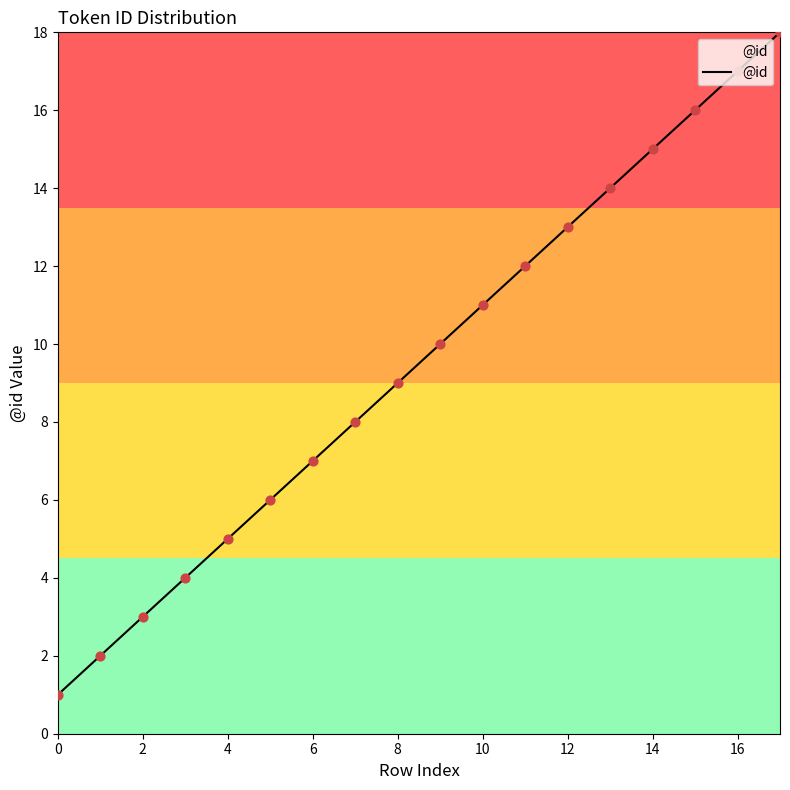

What is the maximum value shown in the chart?

18